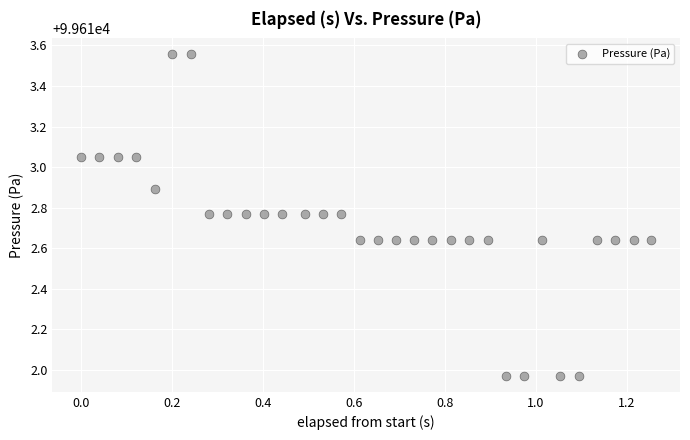

What is the range of X values (max minus min)?

1.3